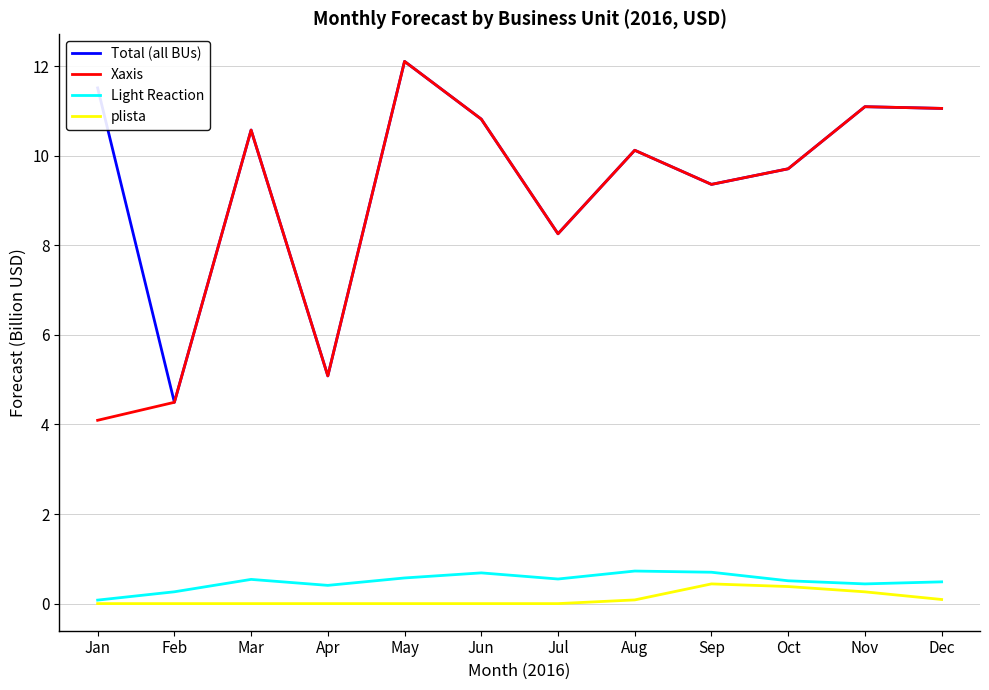

True or false: Light Reaction has a value of 0.4 at Nov.

True